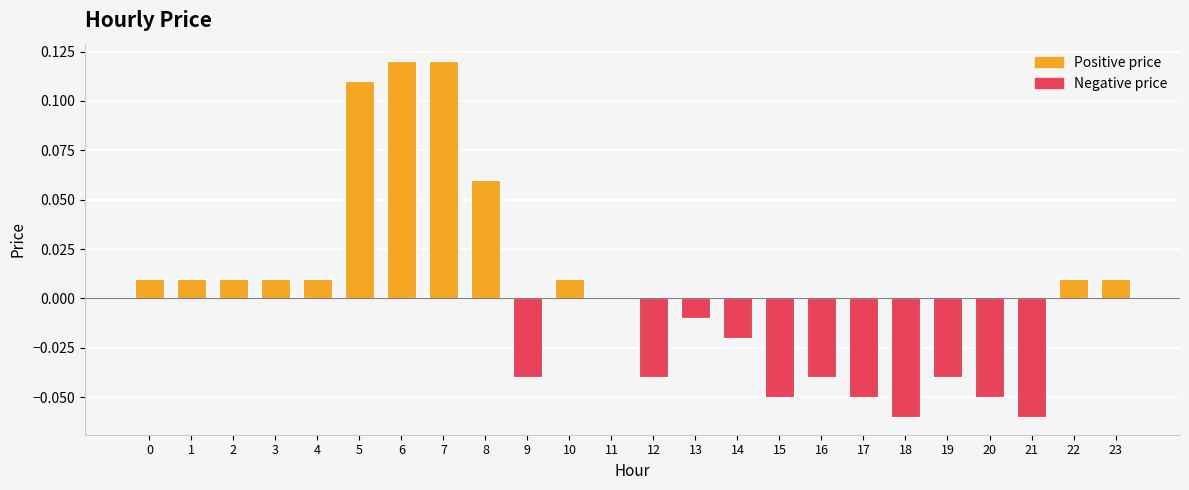

Does the chart contain stacked bars?

No